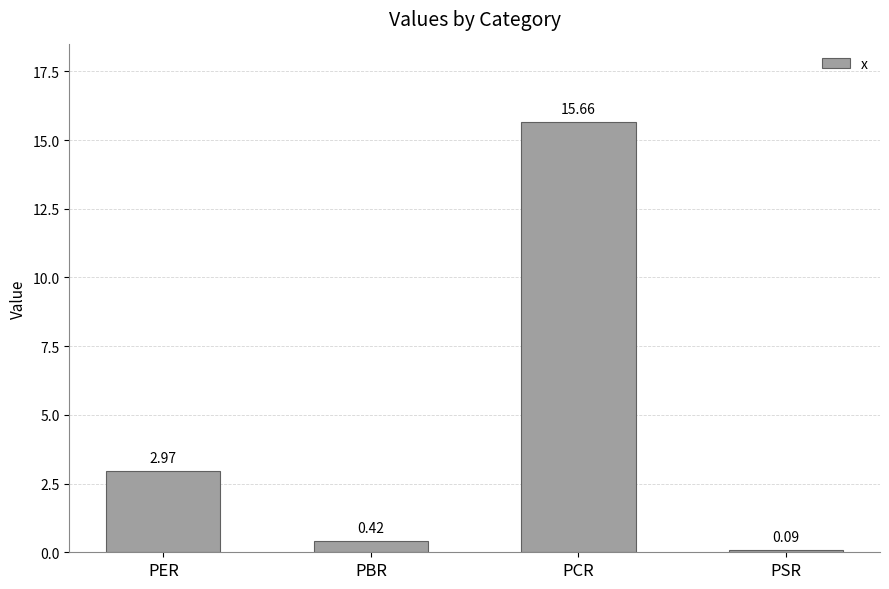

What is the label of the 2nd bar from the right?

PCR